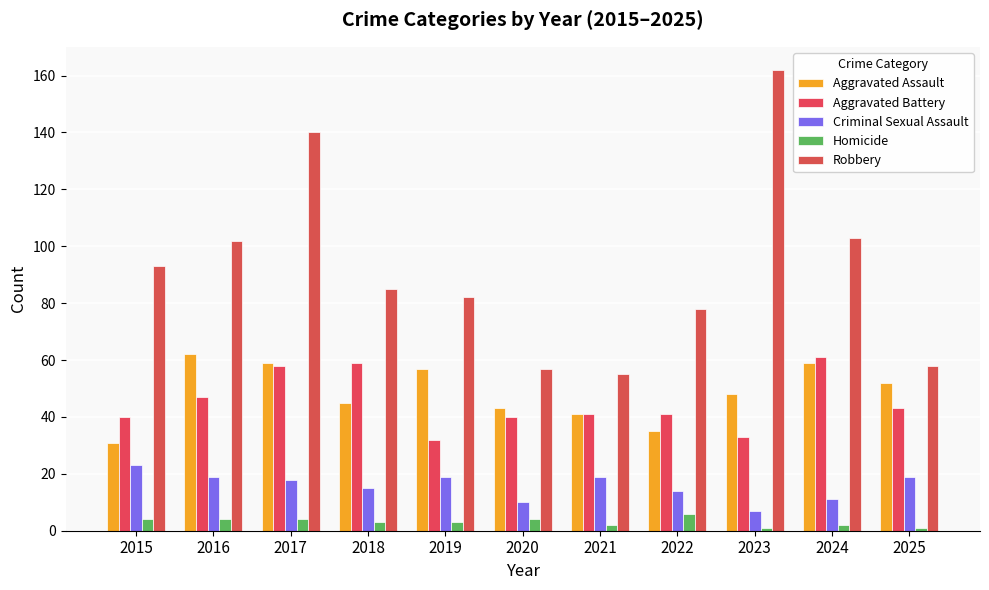

Reading left to right, list all the values displayed in this chart.

Aggravated Assault: 31	62	59	45	57	43	41	35	48	59	52
Aggravated Battery: 40	47	58	59	32	40	41	41	33	61	43
Criminal Sexual Assault: 23	19	18	15	19	10	19	14	7	11	19
Homicide: 4	4	4	3	3	4	2	6	1	2	1
Robbery: 93	102	140	85	82	57	55	78	162	103	58